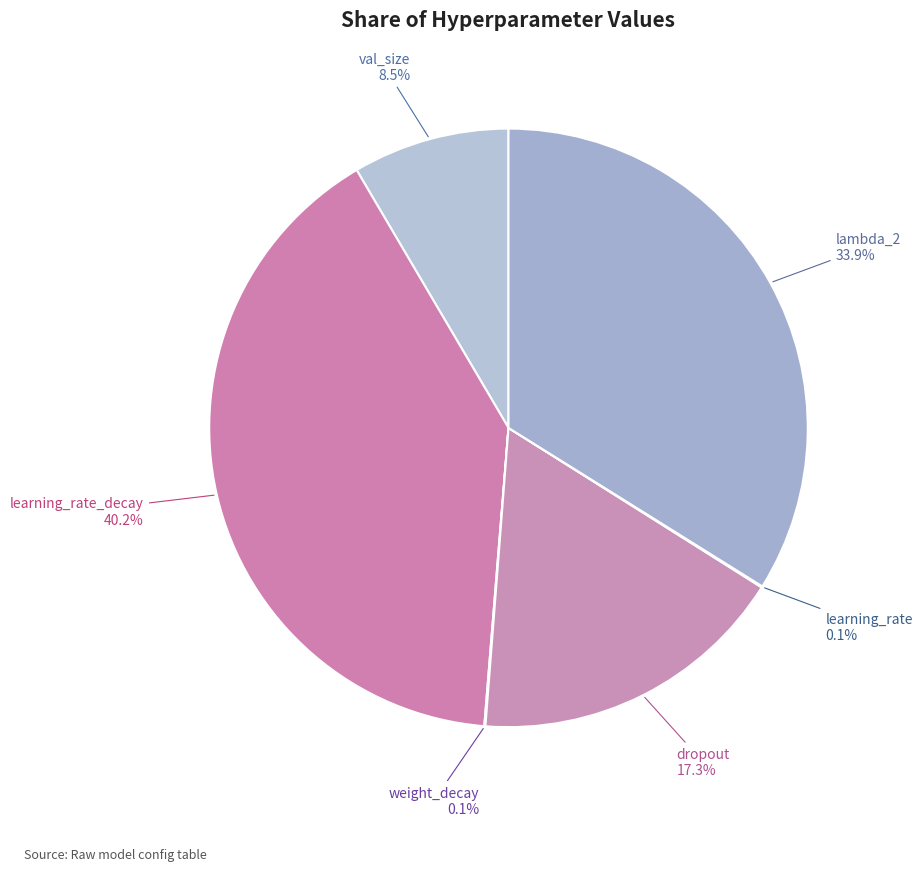

Rank the categories by value from highest to lowest.

learning_rate_decay, lambda_2, dropout, val_size, learning_rate, weight_decay